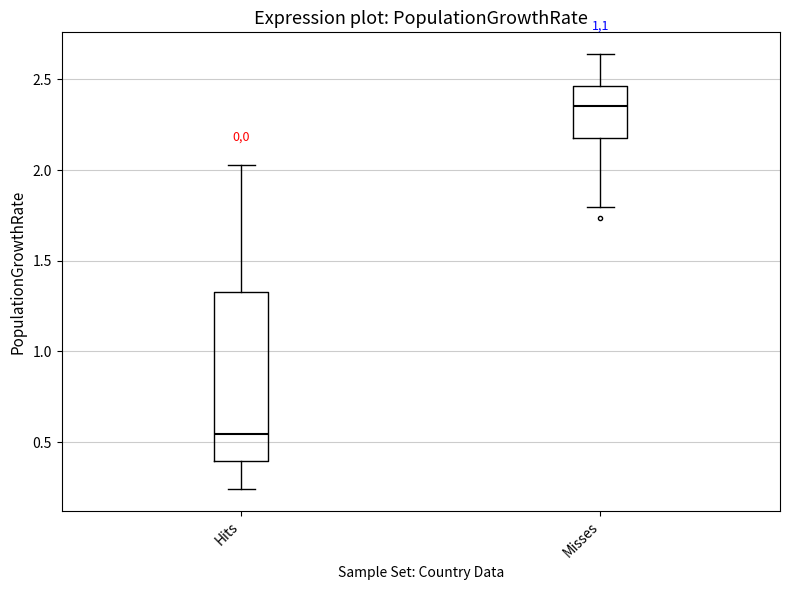

Which box has the highest median line?

Misses